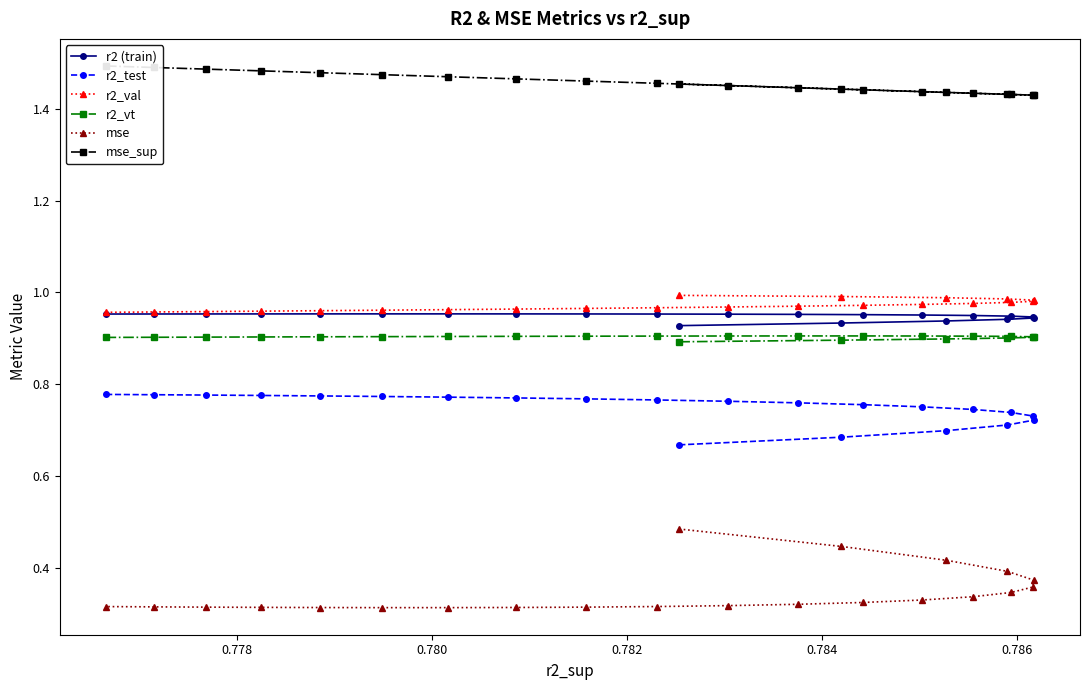

How many lines are shown in the chart?

6